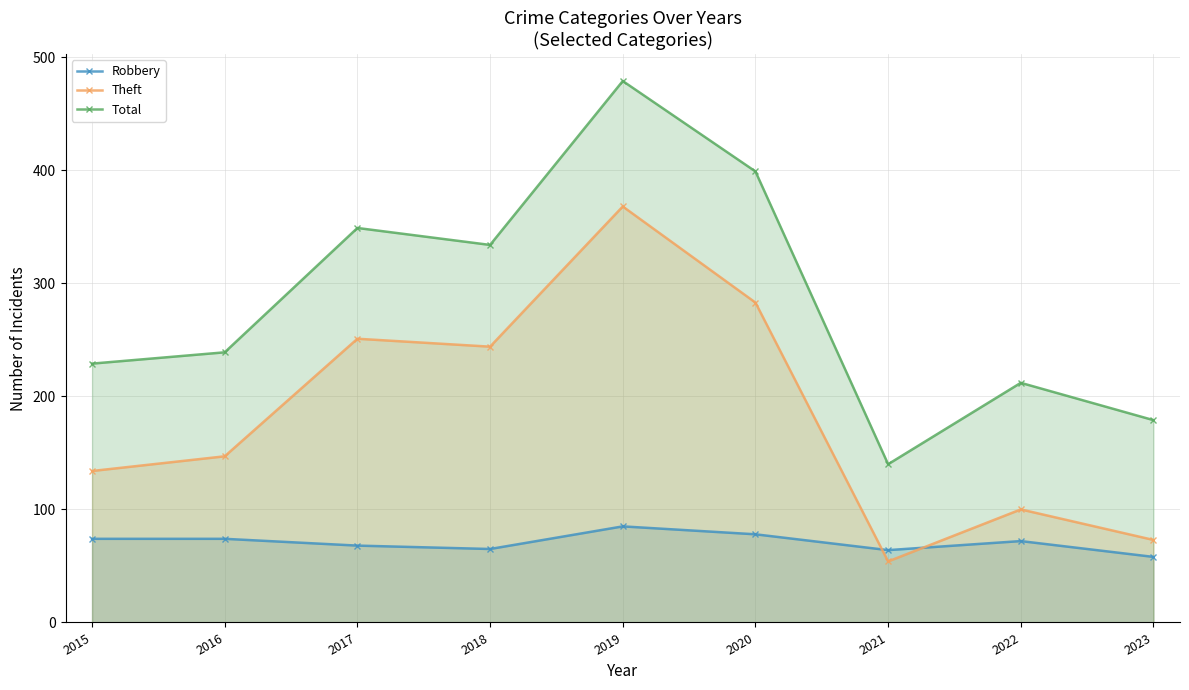

After their last crossing, which series has the higher values: Robbery or Theft?

Theft